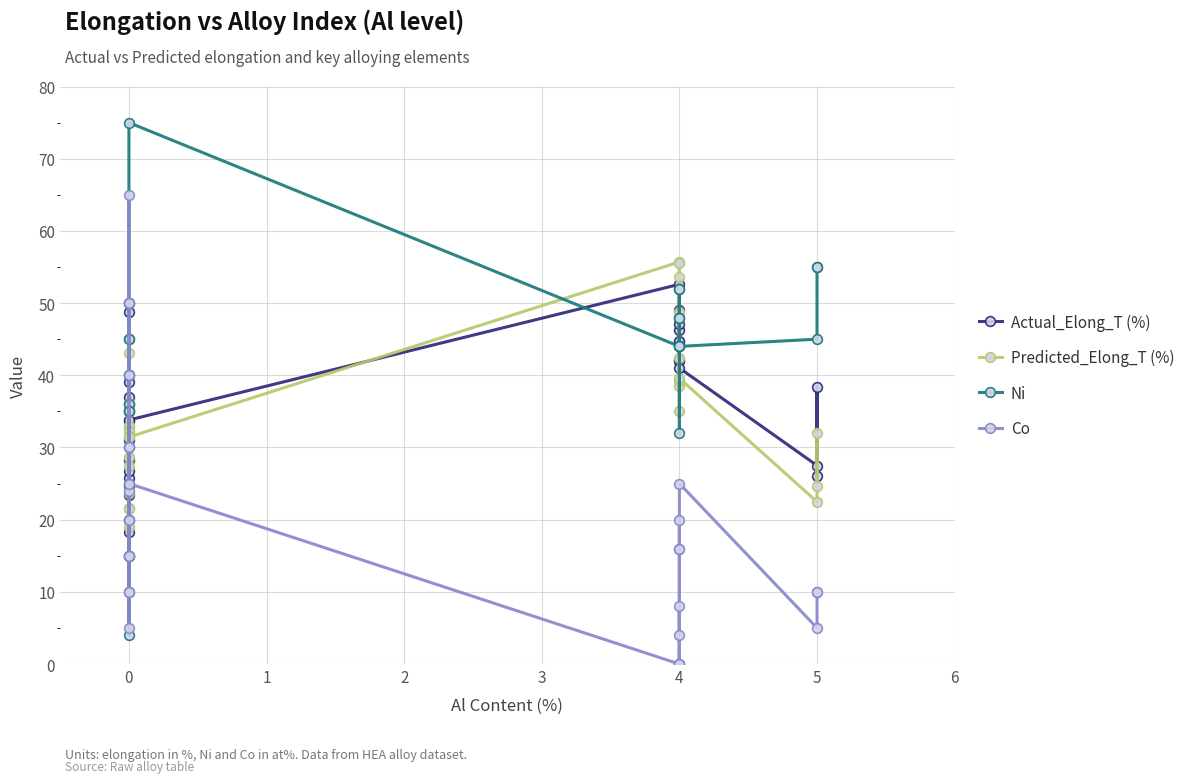

What is the difference between the maximum and minimum values in the Ni series?

71.0